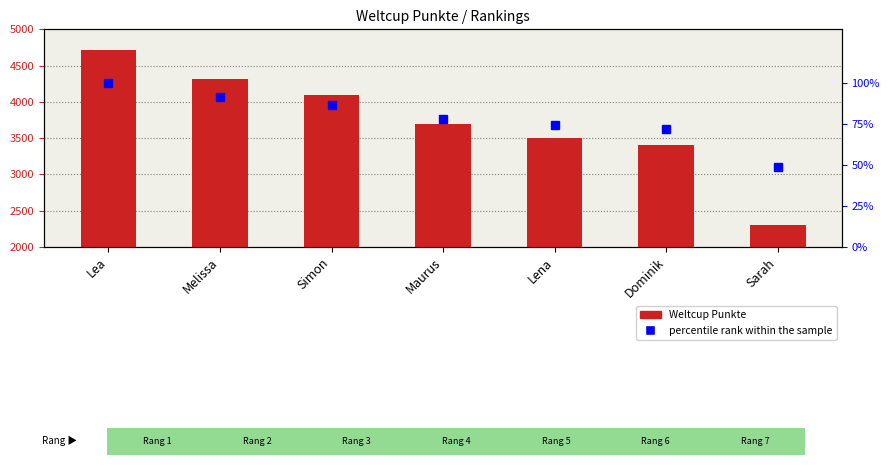

Which category has the lowest value in the Weltcup Punkte series?

Sarah